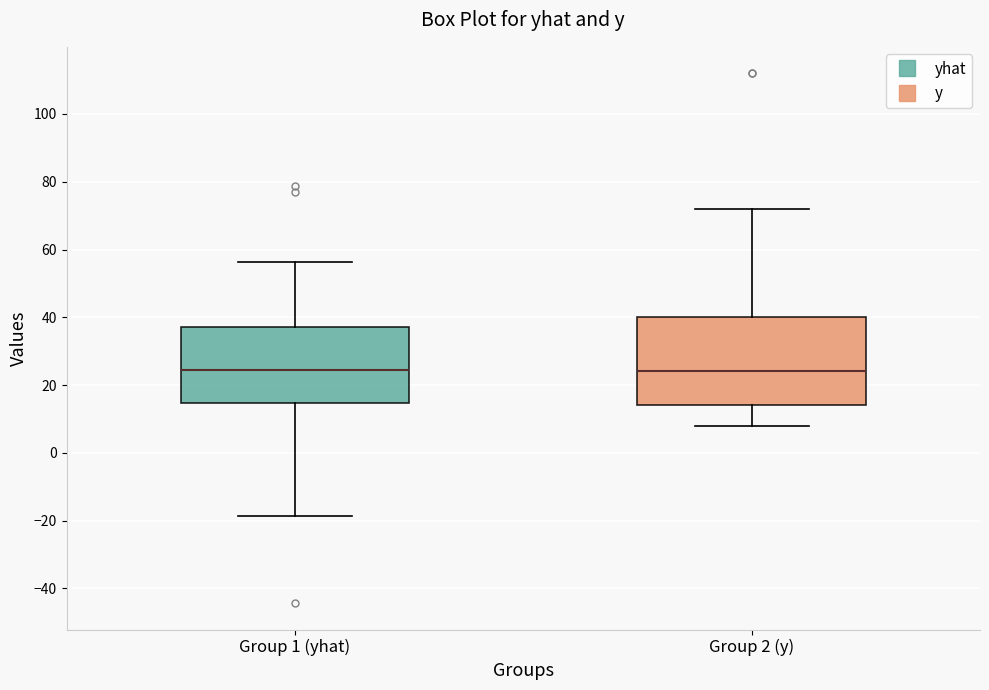

Reading left to right, read every box against the y-axis: the position of its median line, the range the box covers, and the ends of its whiskers. The values are not printed on the chart, so give them approximately, as read against the axis.

Group 1 (yhat): median 24, box 14 to 38, whiskers -18 to 56
Group 2 (y): median 24, box 14 to 40, whiskers 8 to 72